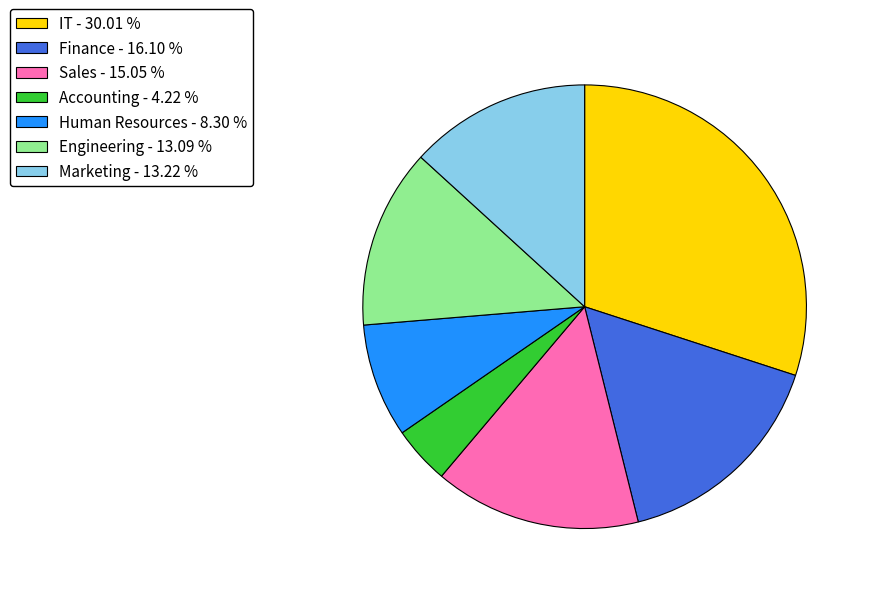

Is the sum of Accounting - 4.22 % and Human Resources - 8.30 % greater than half?

No